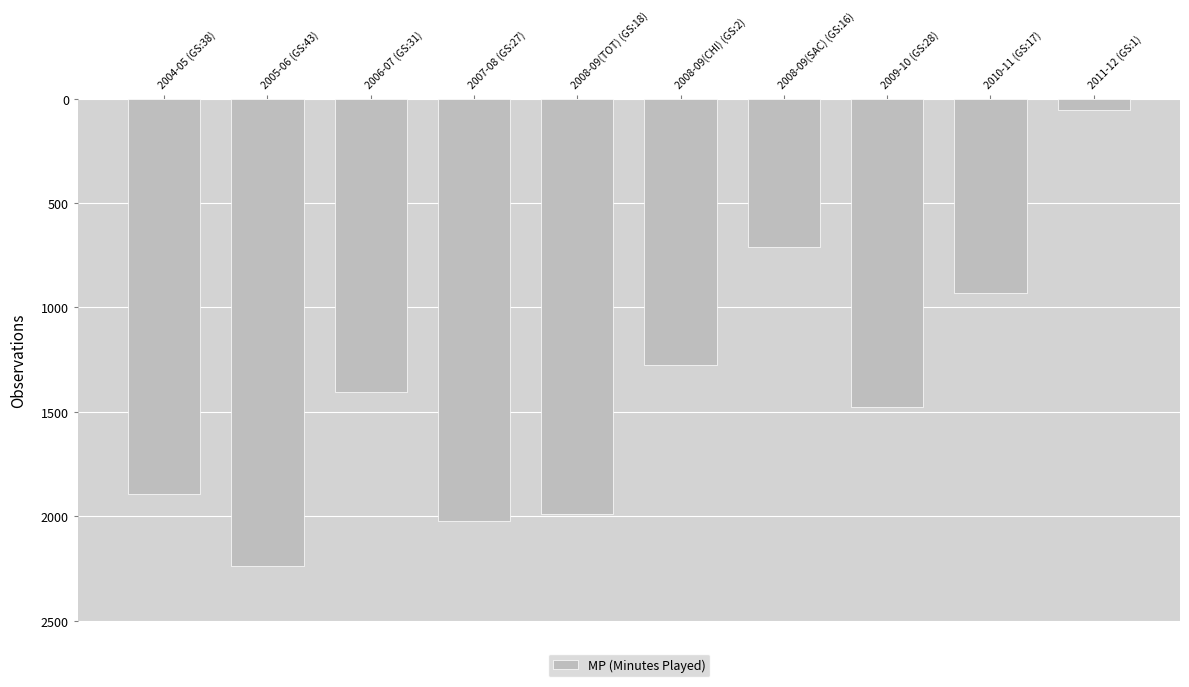

What is the smallest value displayed?

56